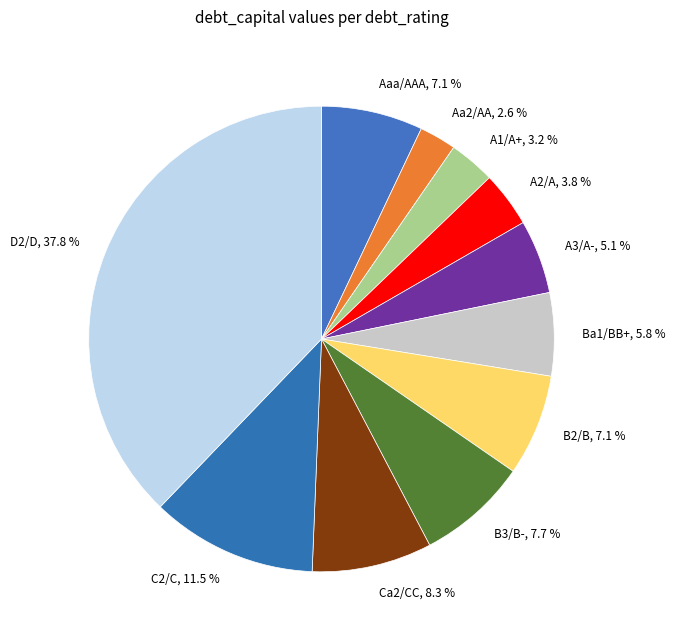

Do B2/B and Aa2/AA together represent more than half of the pie?

No